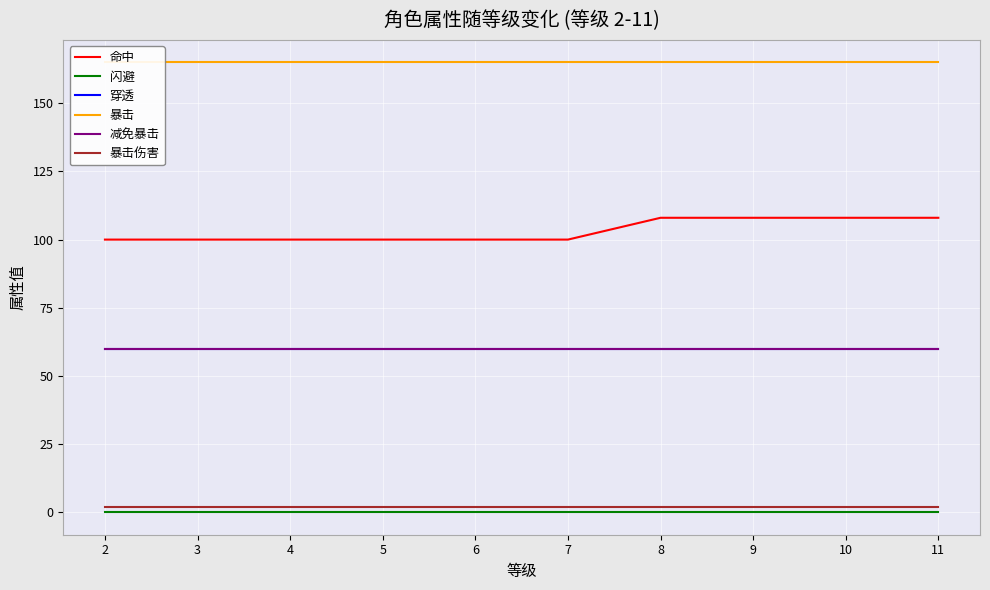

The 穿透 series shows 60 at 9. True or false?

True